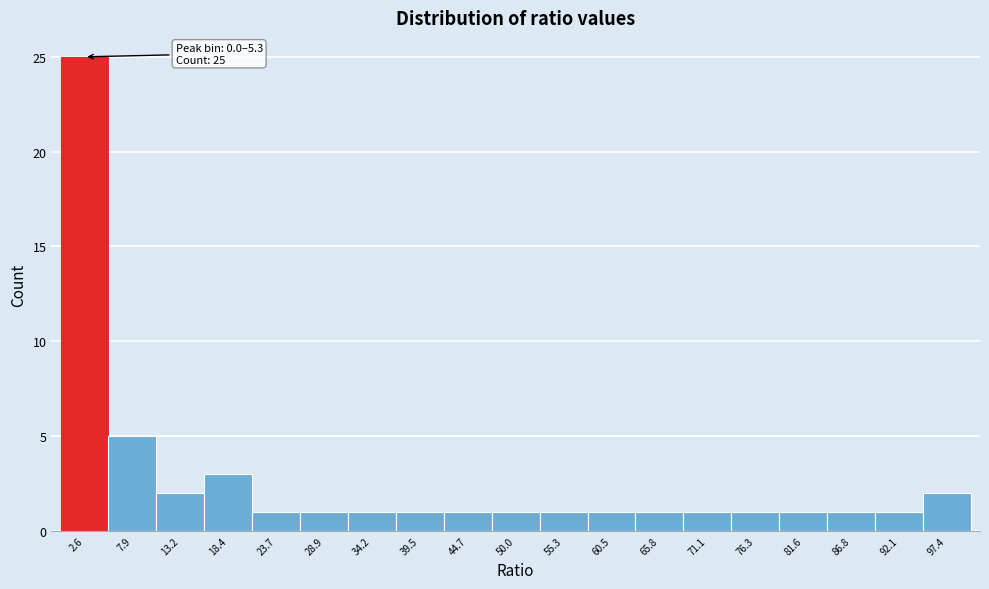

Over which range of the x-axis is the bar tallest?

0 to 5